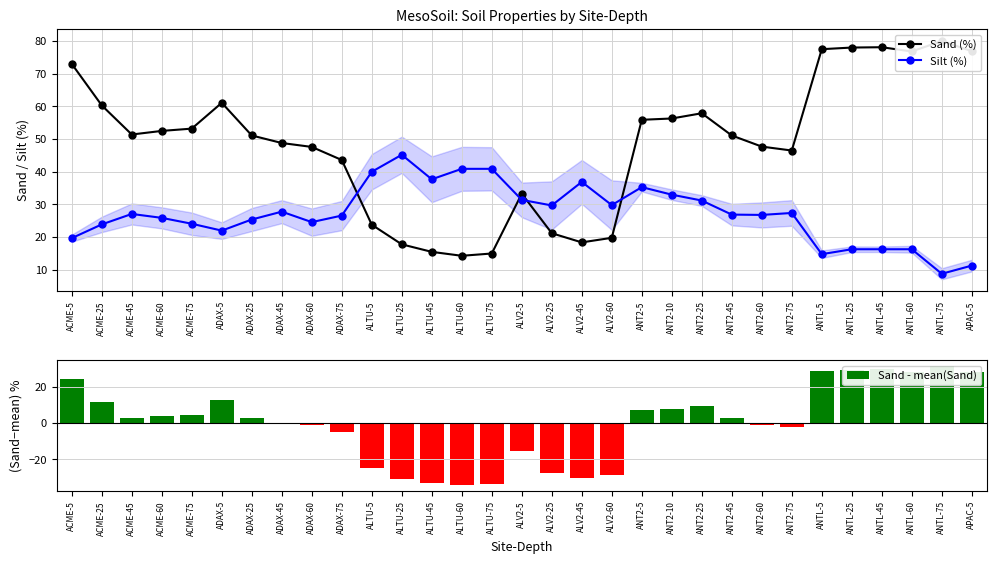

Where does the Sand - mean(Sand) series first go above 2?

ACME-5